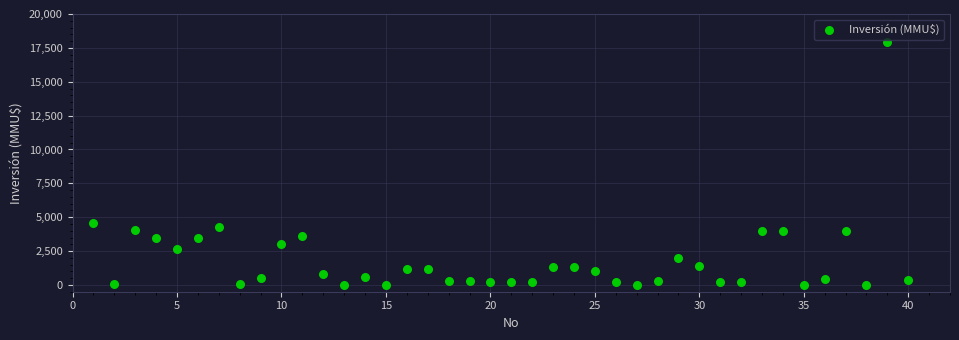

What is the range of Y values (max minus min)?

17950